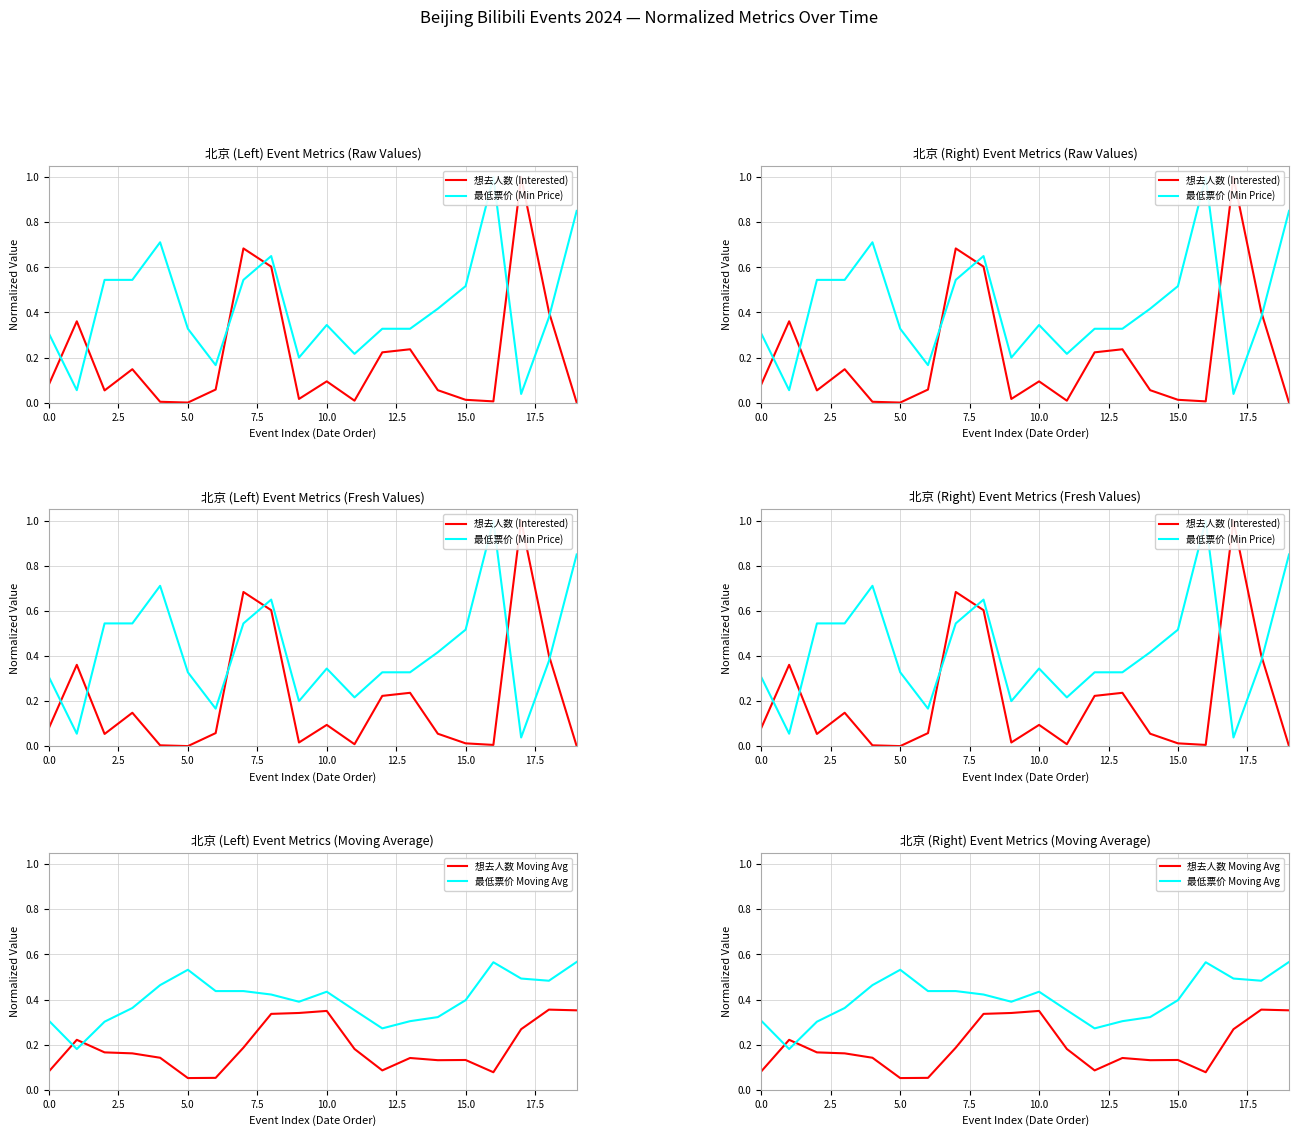

What are all the series names shown in the legend?

想去人数 (Interested), 最低票价 (Min Price), 想去人数 Moving Avg, 最低票价 Moving Avg